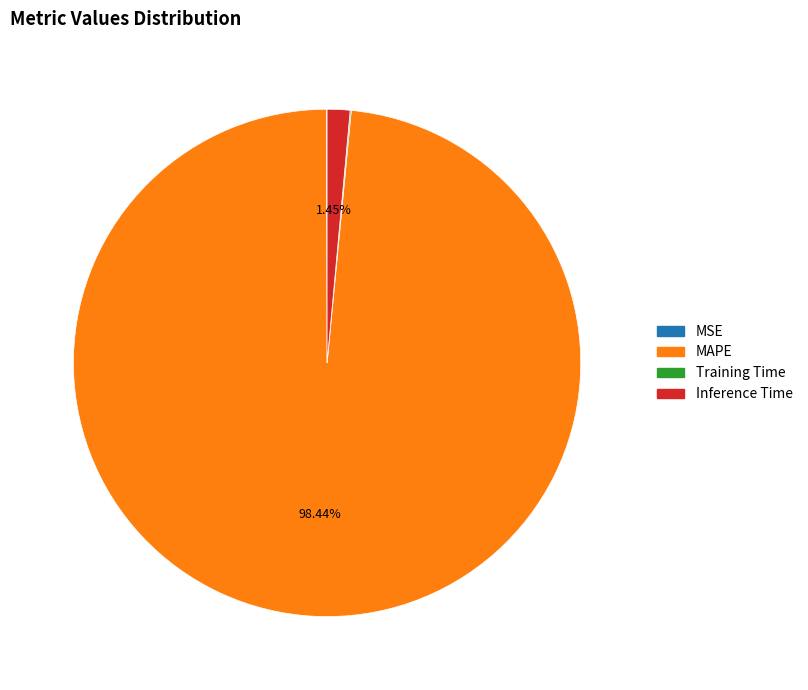

Which slice is the largest?

MAPE